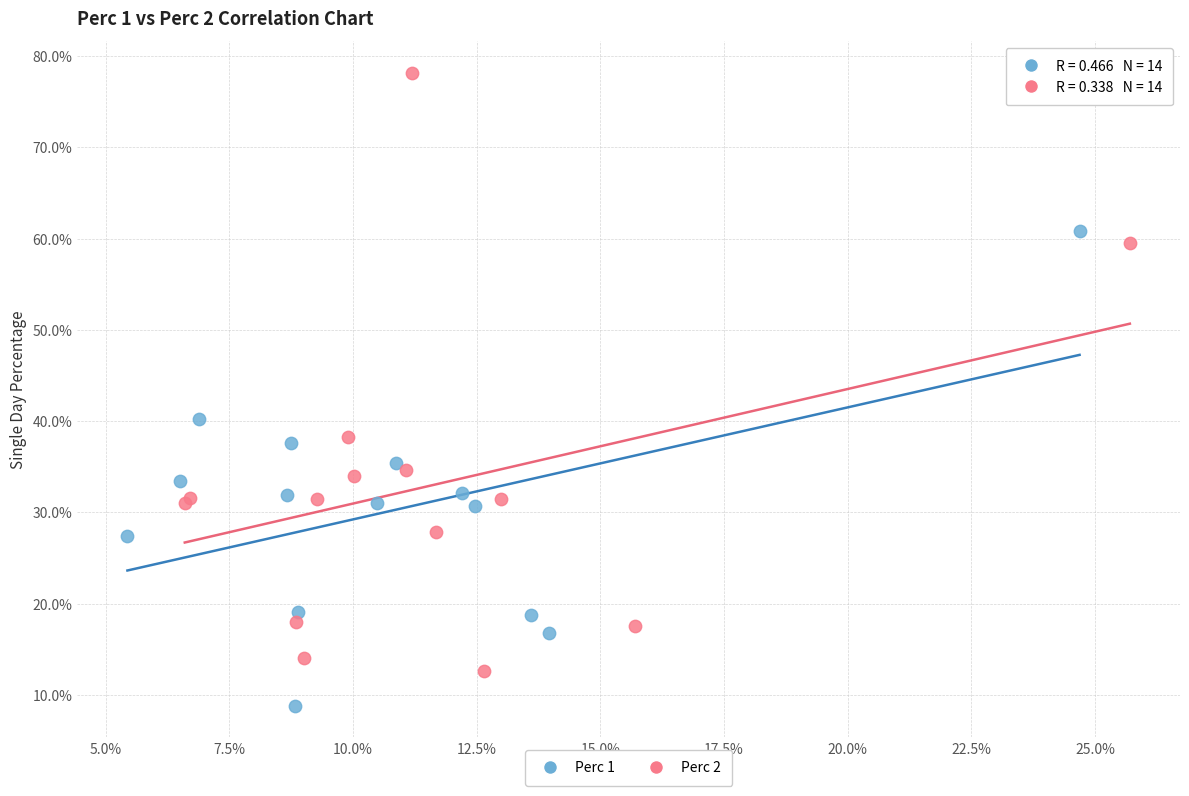

What are all the series names shown in the legend?

Perc 1, Perc 2